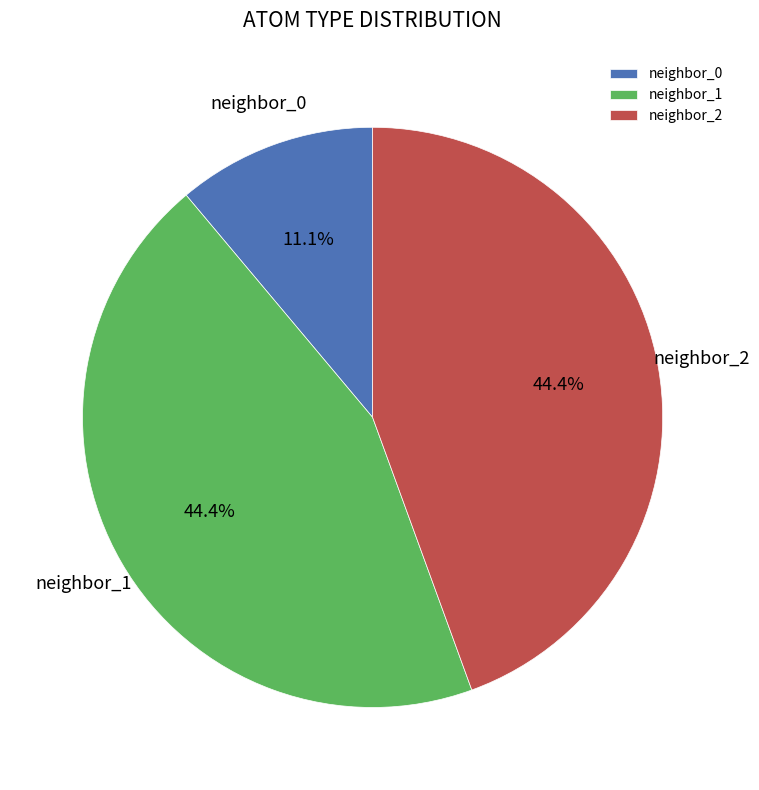

How many segments does this pie chart have?

3